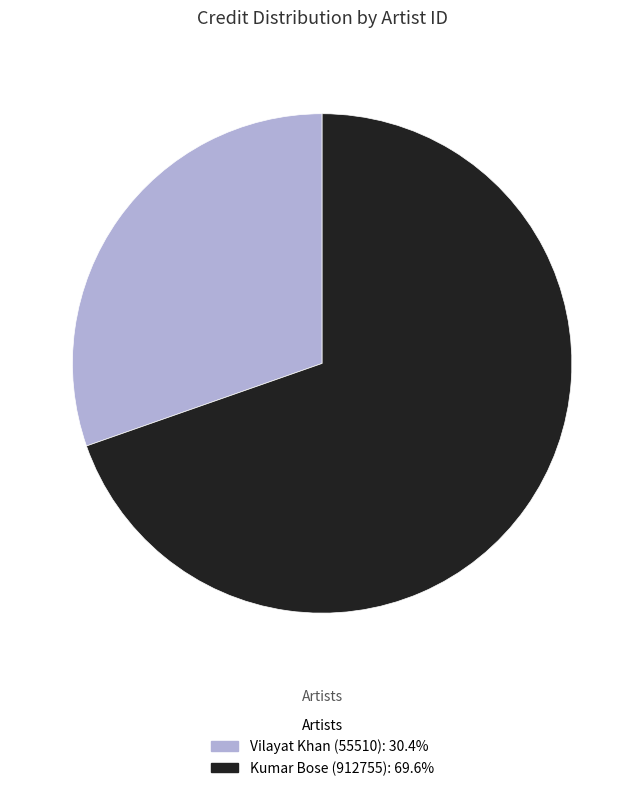

Approximately how many times larger is the value at Vilayat Khan (55510): 30.4% compared to Kumar Bose (912755): 69.6%?

0.4